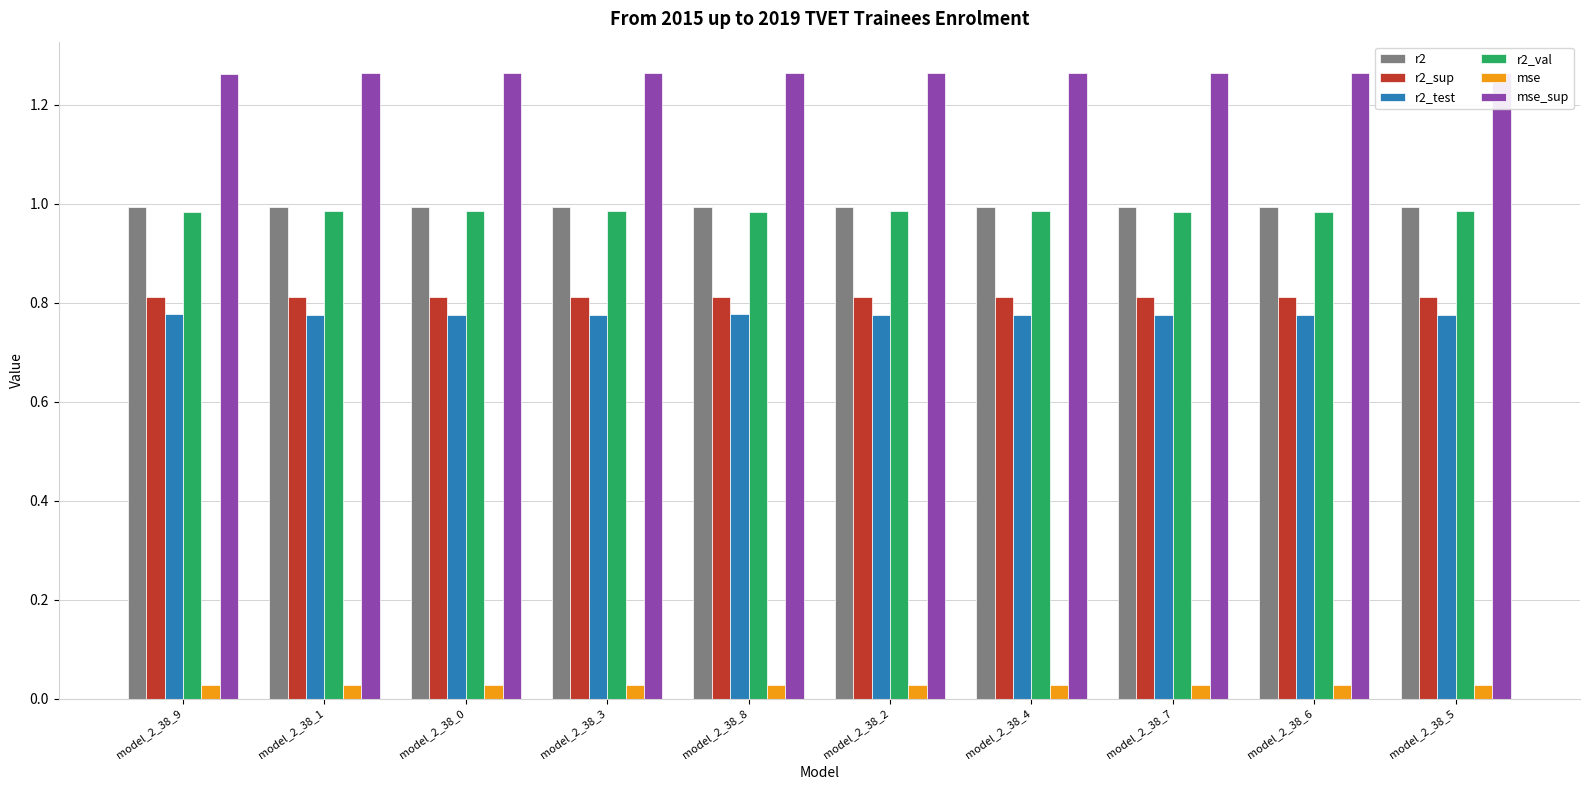

True or false: r2_sup has a value of 1.3 at model_2_38_2.

False